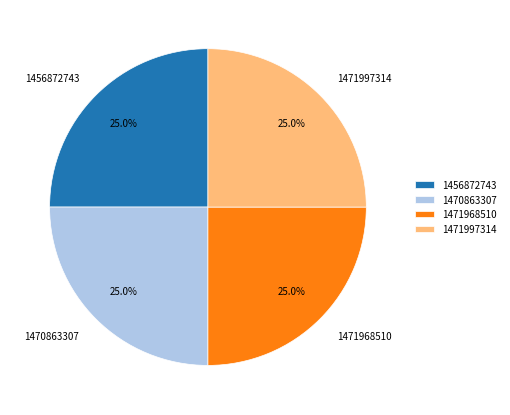

How many slices are in this pie chart?

4